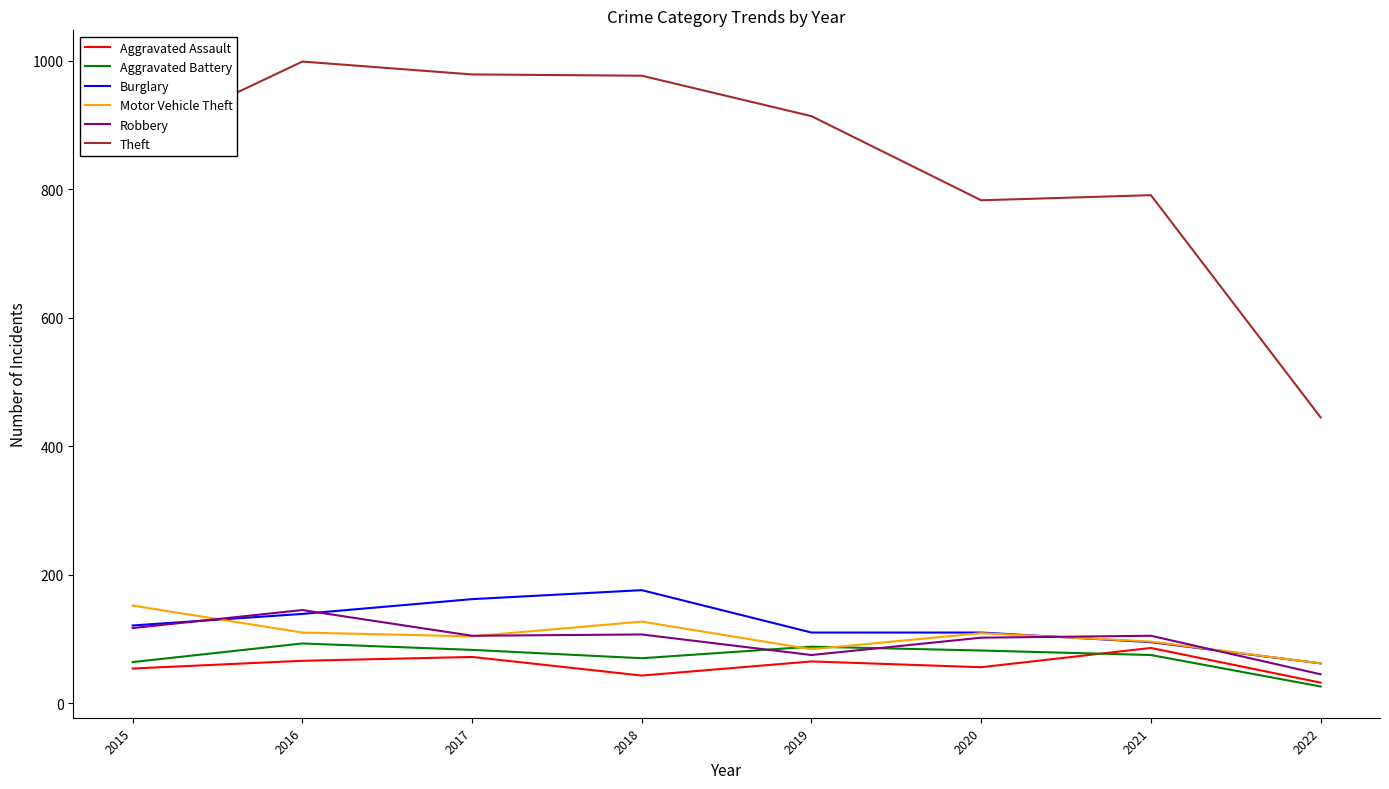

Between 2015 and 2019, which series saw the biggest shift?

Motor Vehicle Theft